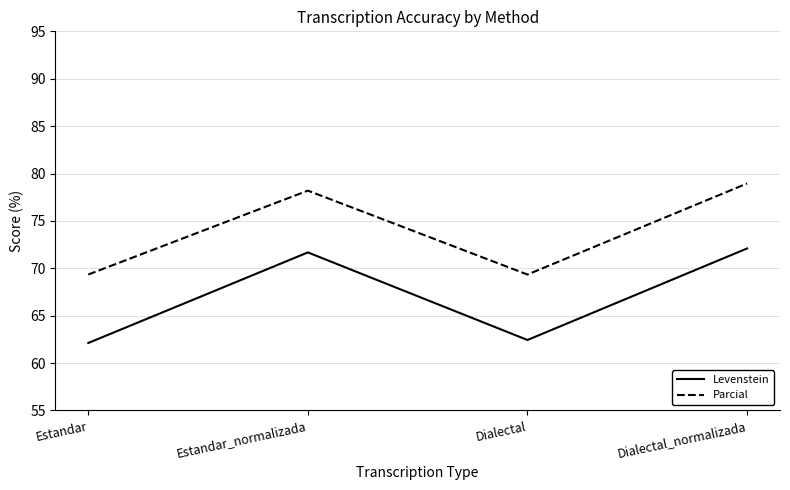

Which series has the largest range (max minus min)?

Levenstein